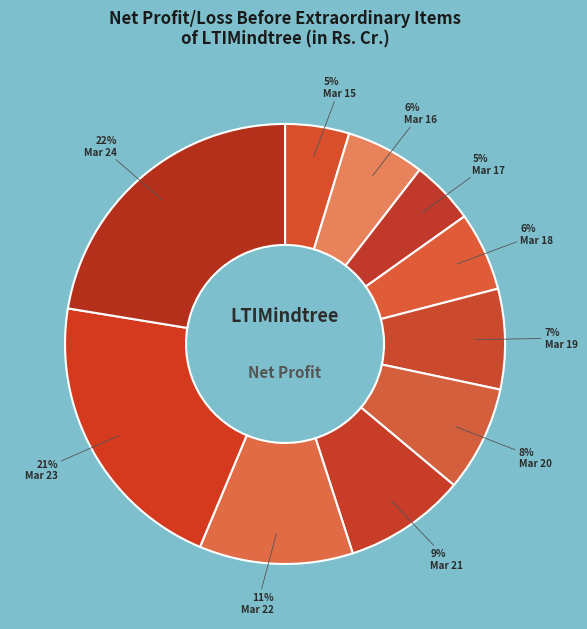

How many segments does this pie chart have?

10